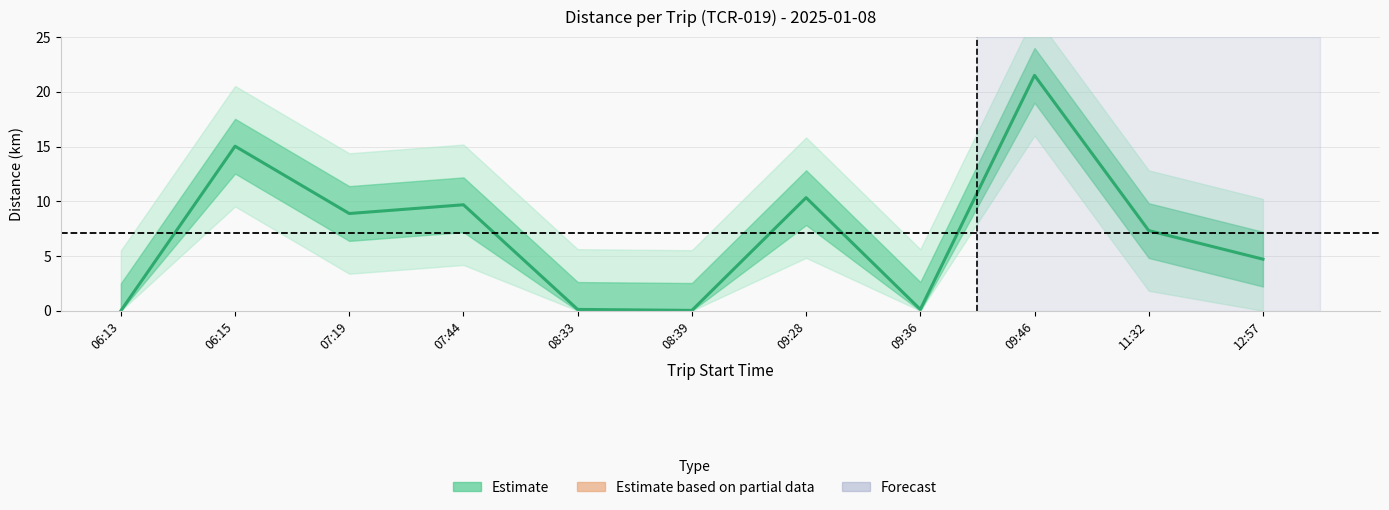

Count the number of data series in this chart.

1